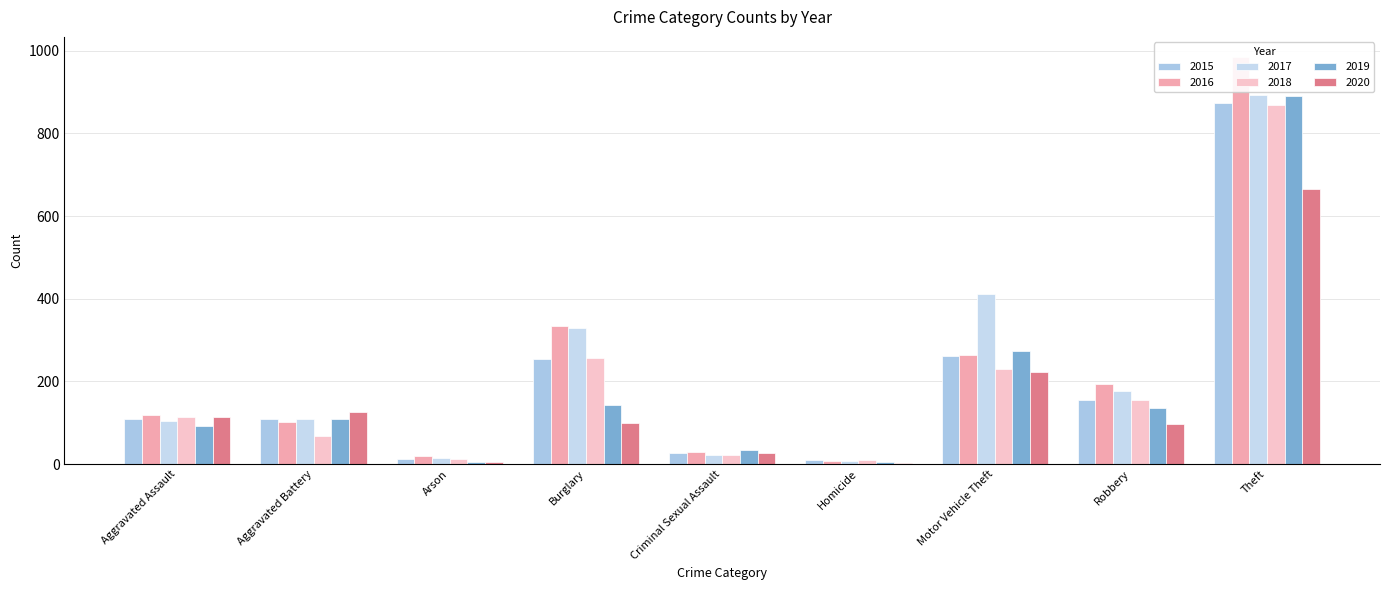

At which label does 2015 reach its peak?

Theft